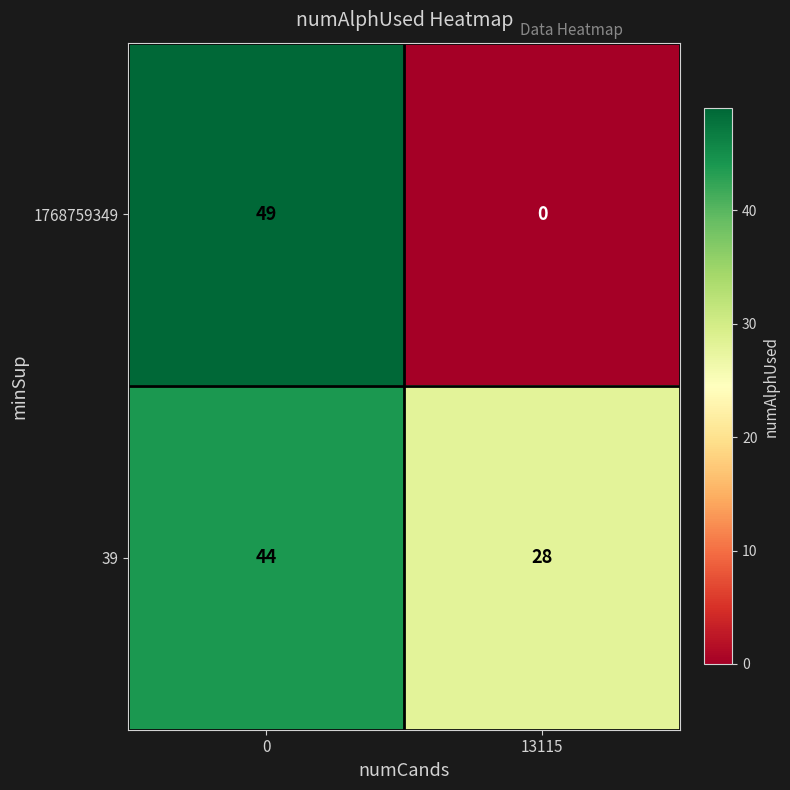

True or false: 39 has a value of 28 at 13115.

True